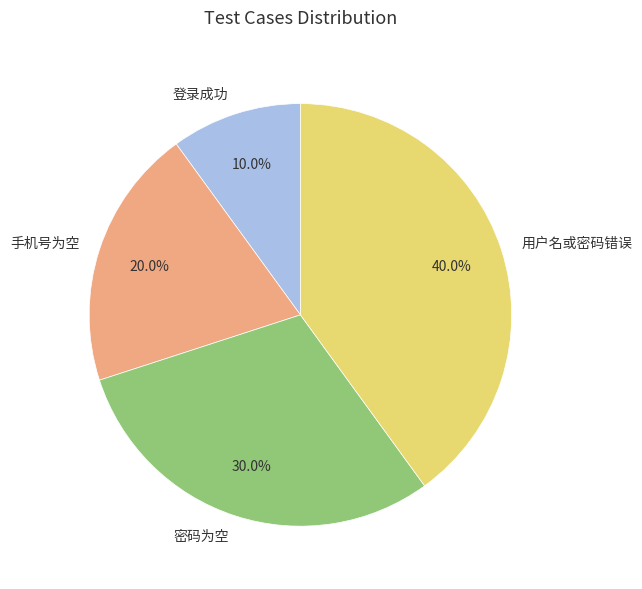

To the nearest percent, what portion does 密码为空 represent?

30%